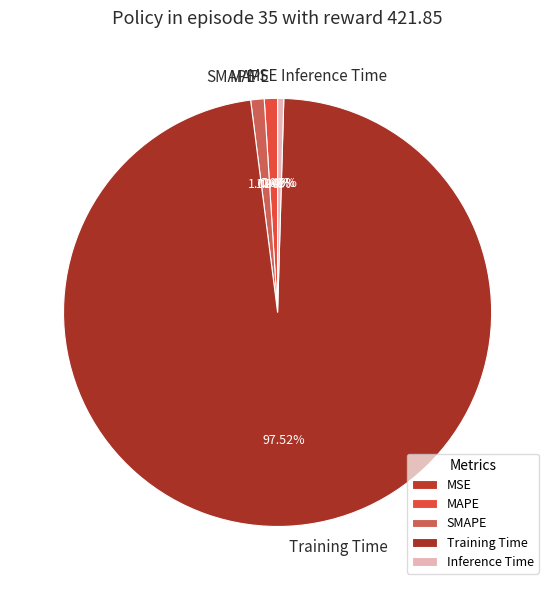

Does Inference Time account for over 50% of the chart?

No